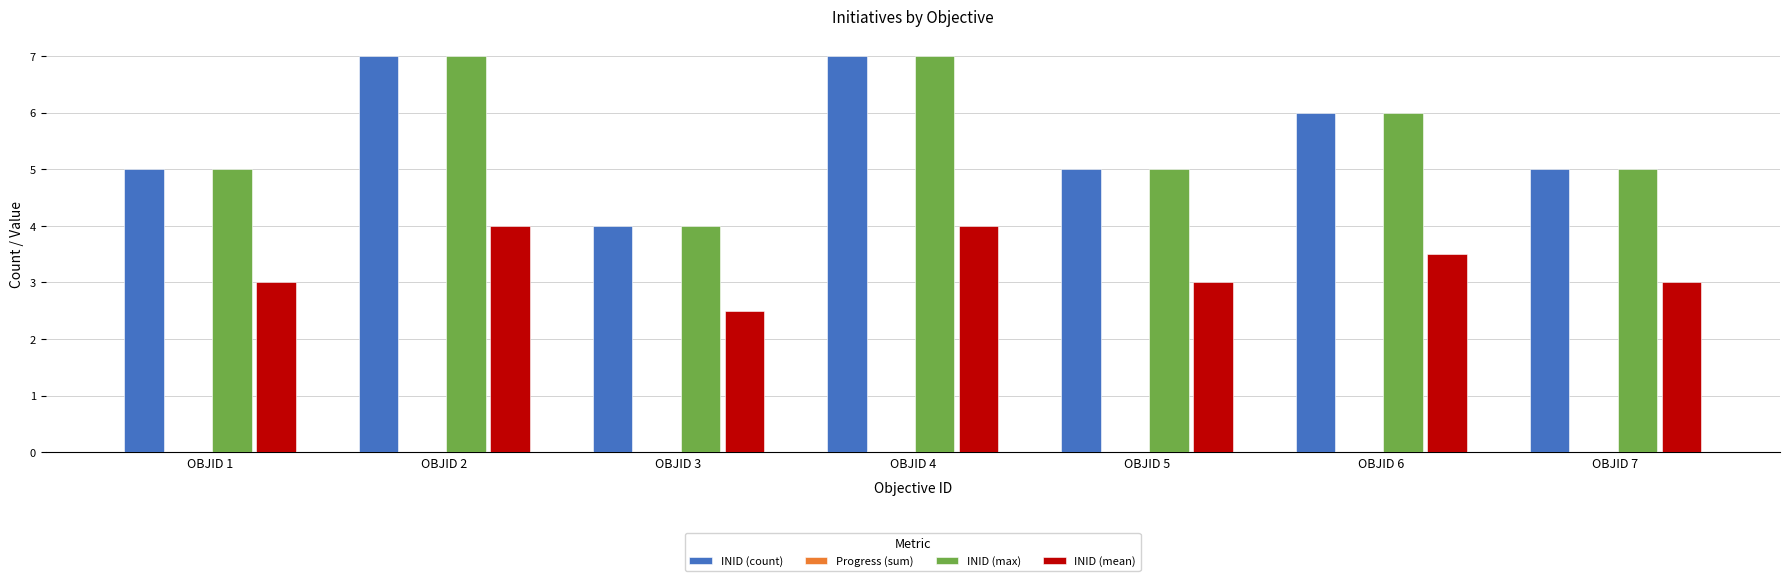

Is the value of INID (mean) at OBJID 3 greater than the value of INID (max) at OBJID 6?

No